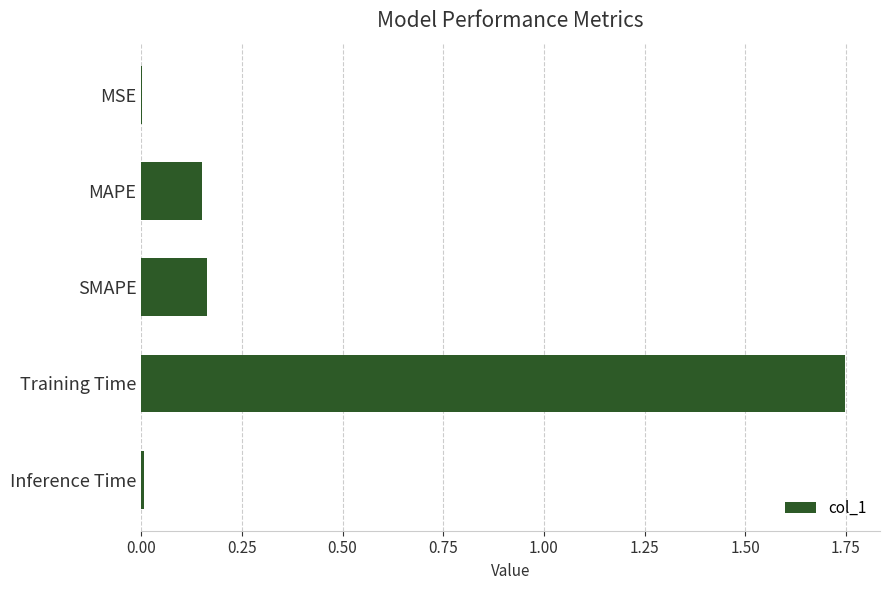

What is the sum of all values?

2.1